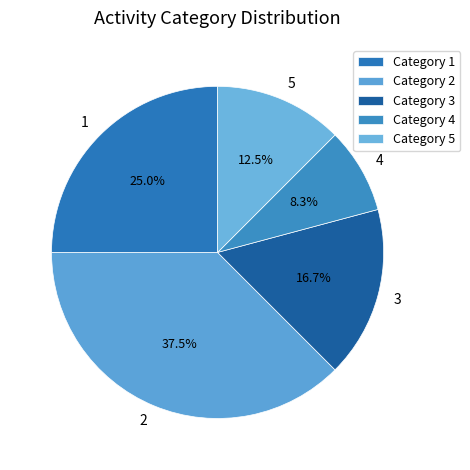

Do 3 and 4 together represent more than half of the pie?

No